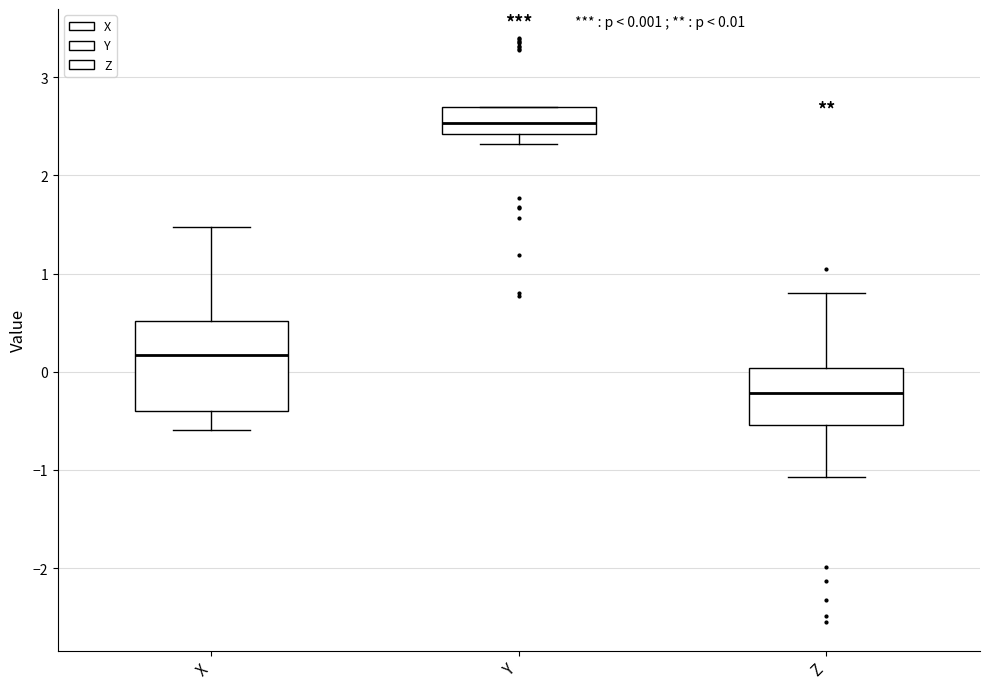

Which box's median line is the lowest?

Z